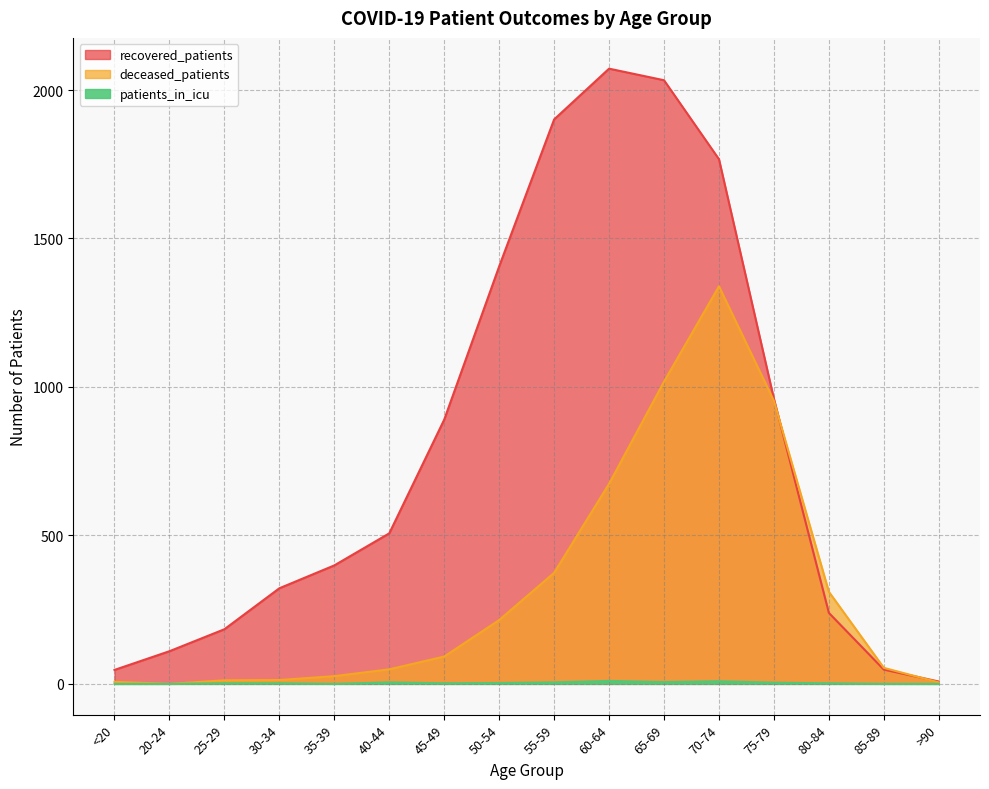

Rank the series at 20-24 from lowest to highest value.

deceased_patients, patients_in_icu, recovered_patients